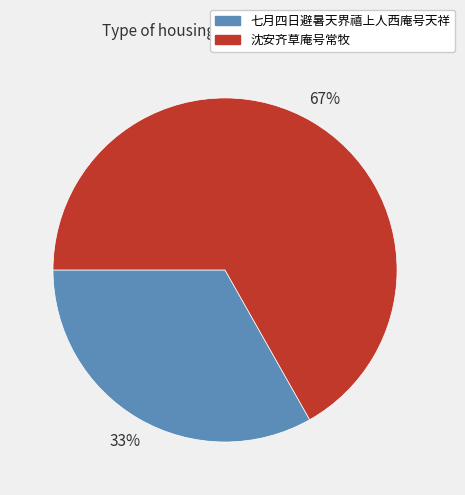

Which slice is the largest?

沈安齐草庵号常牧